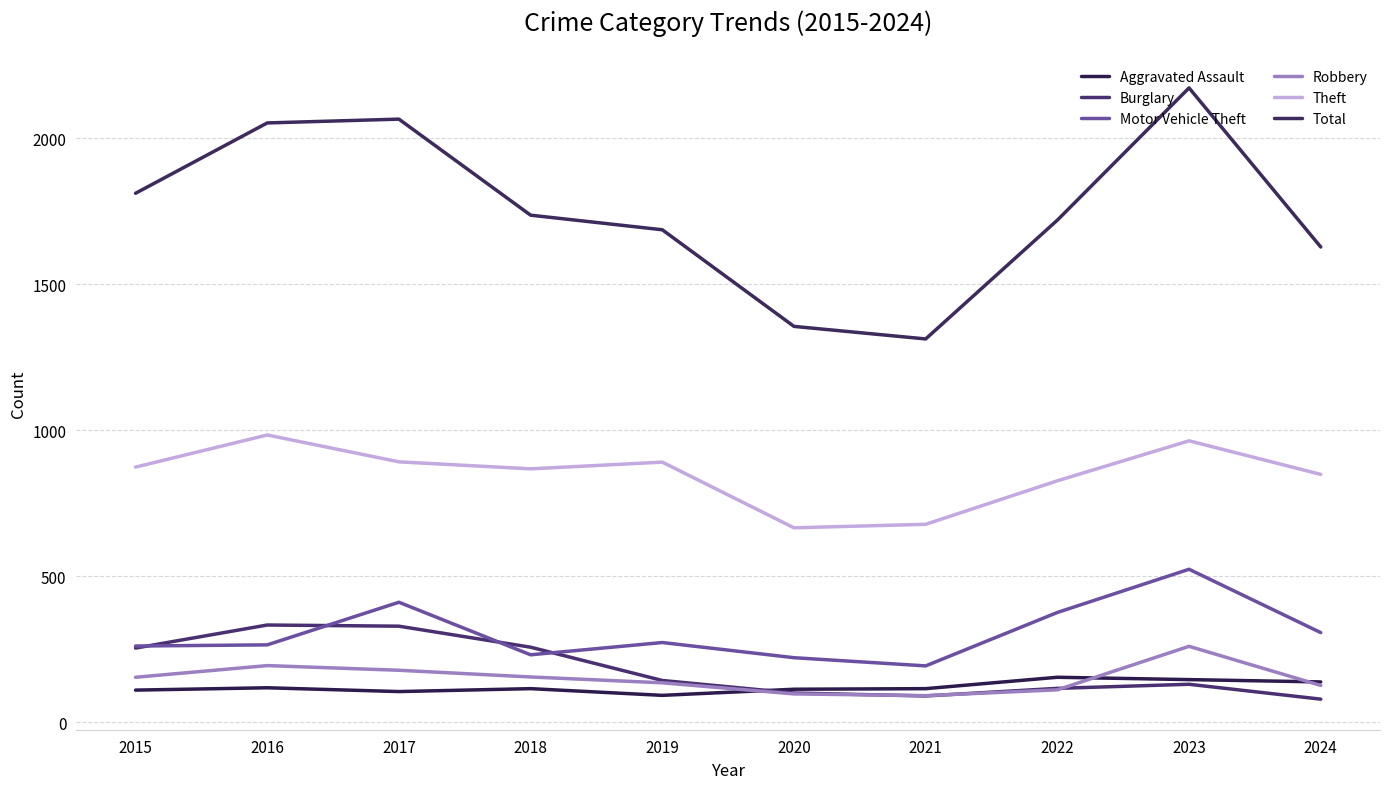

How many series are shown in this chart?

6